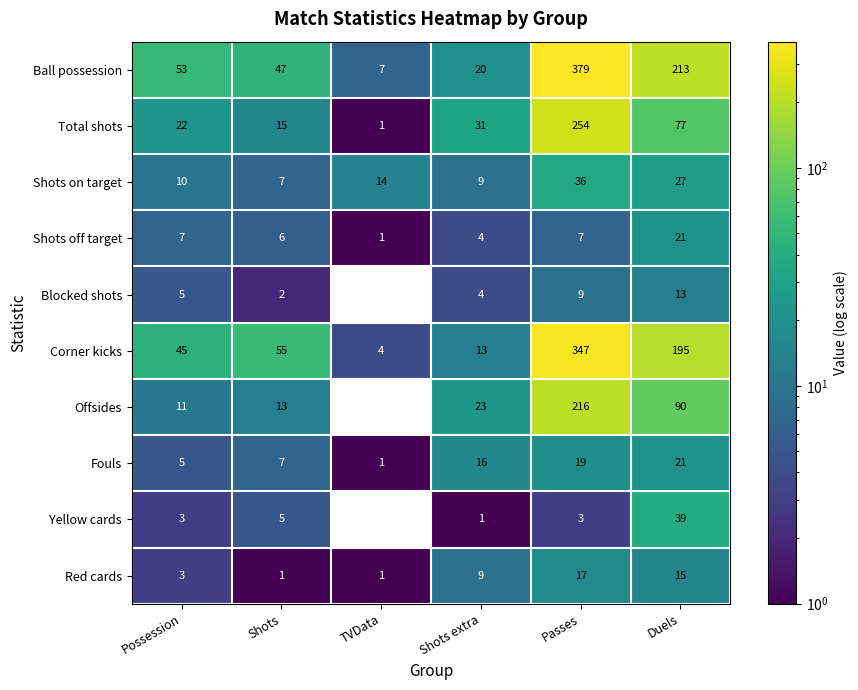

At which category does the chart reach its peak across all series?

Passes